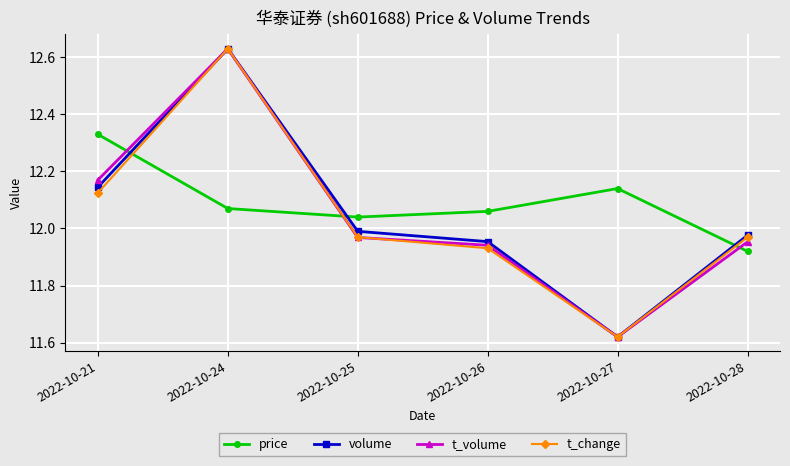

True or false: t_volume and price intersect in this chart.

True